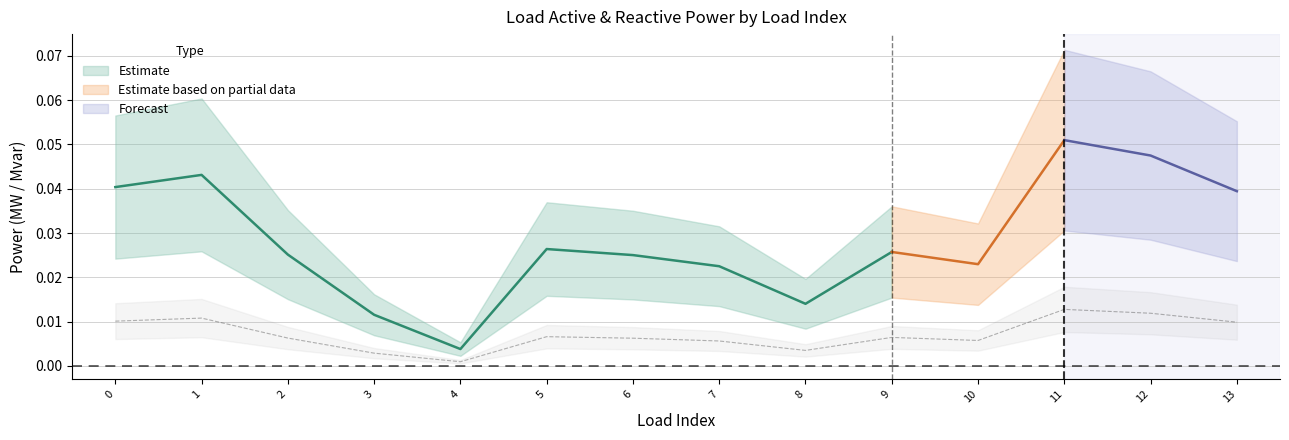

List the labels in order of value, smallest first.

4, 3, 8, 7, 10, 6, 2, 9, 5, 13, 0, 1, 12, 11